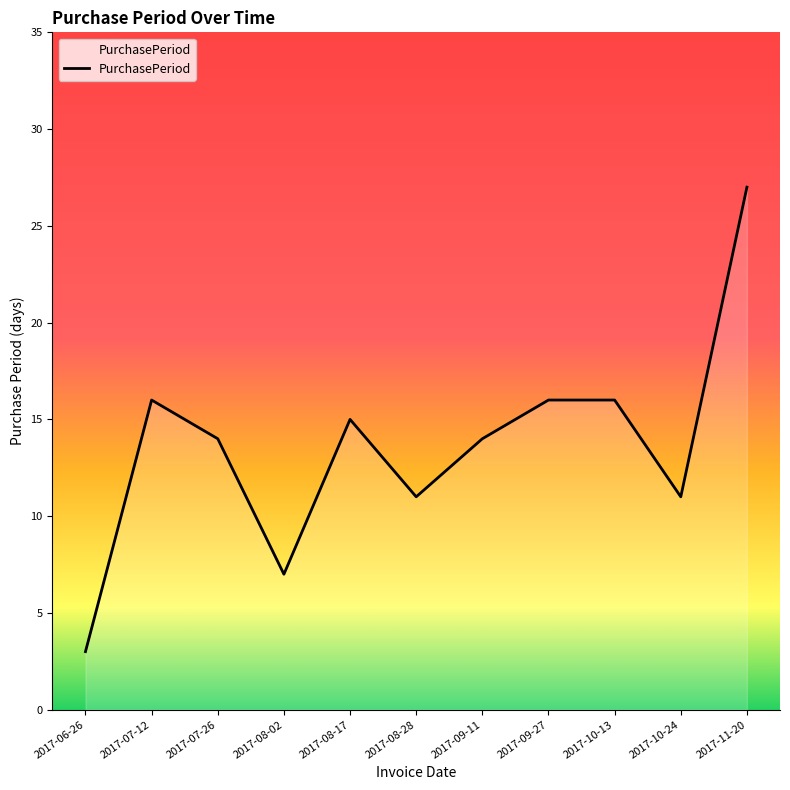

The chart shows a value of 3 at 2017-06-26. True or false?

True